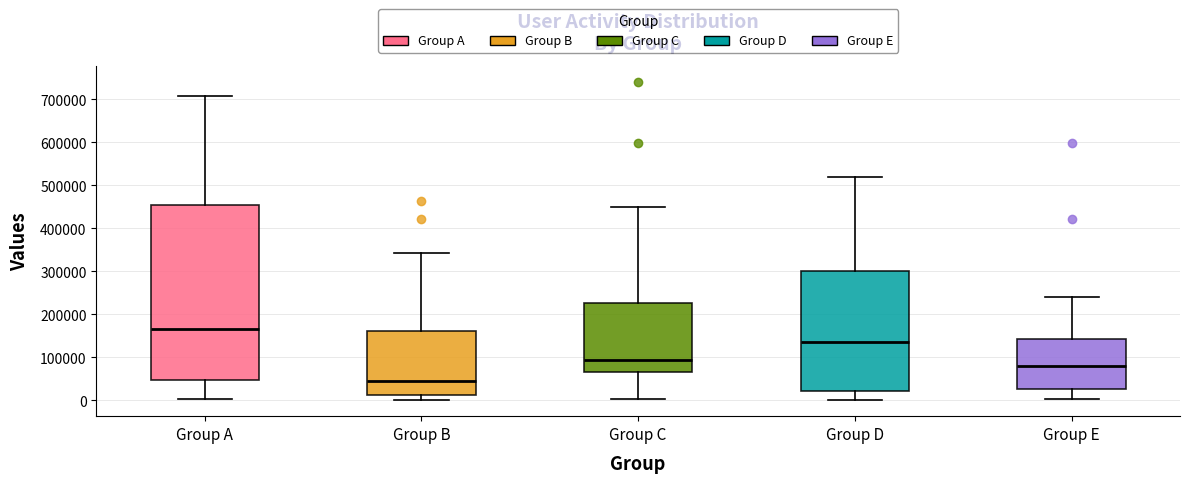

Where is the upper edge of the box for Group B on the y-axis? The values are not printed on the chart, so give them approximately, as read against the axis.

160000